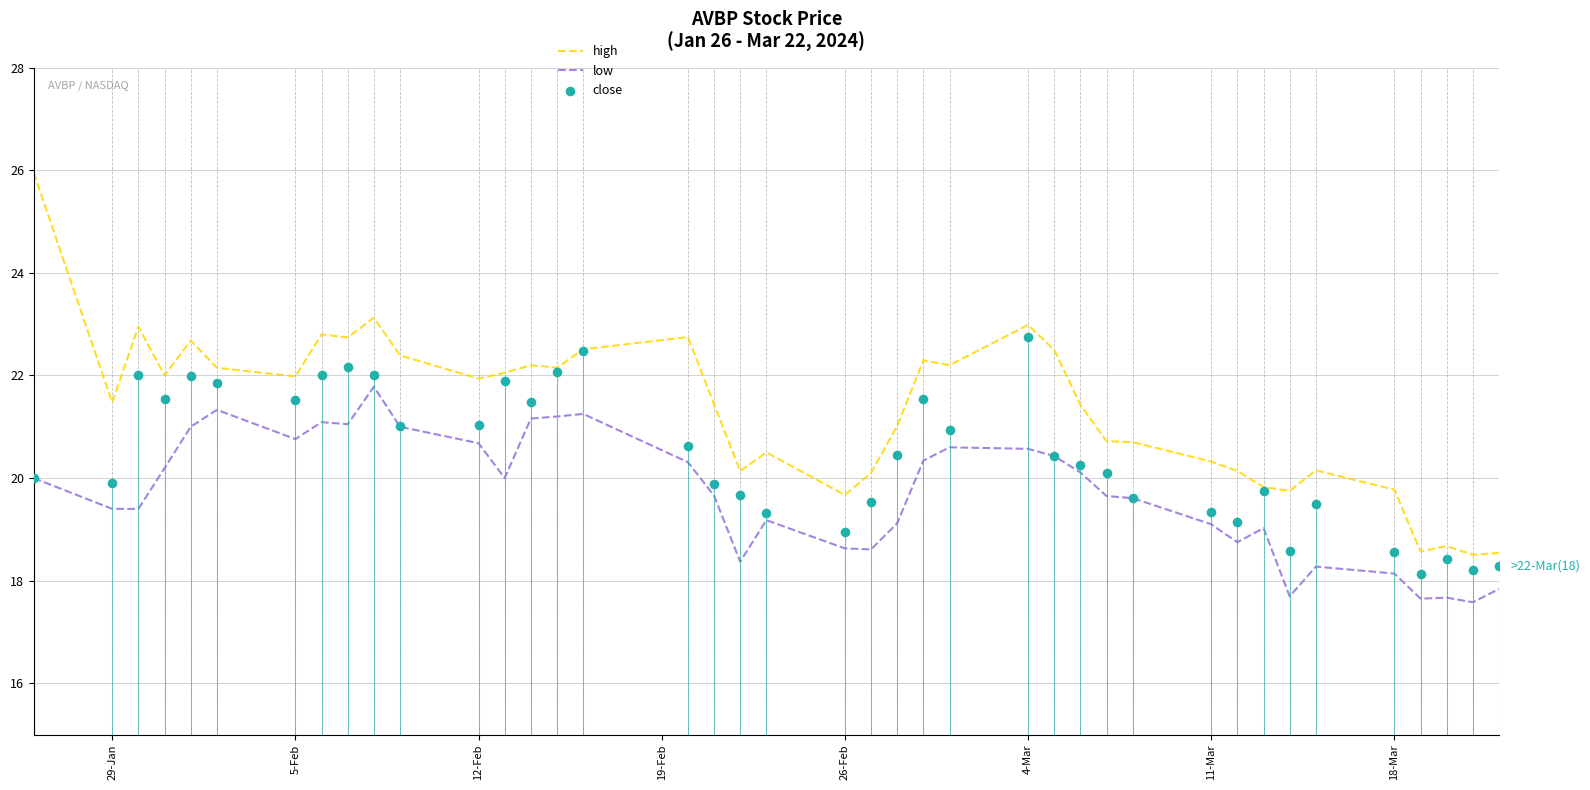

Which series contains the lowest Y value?

low